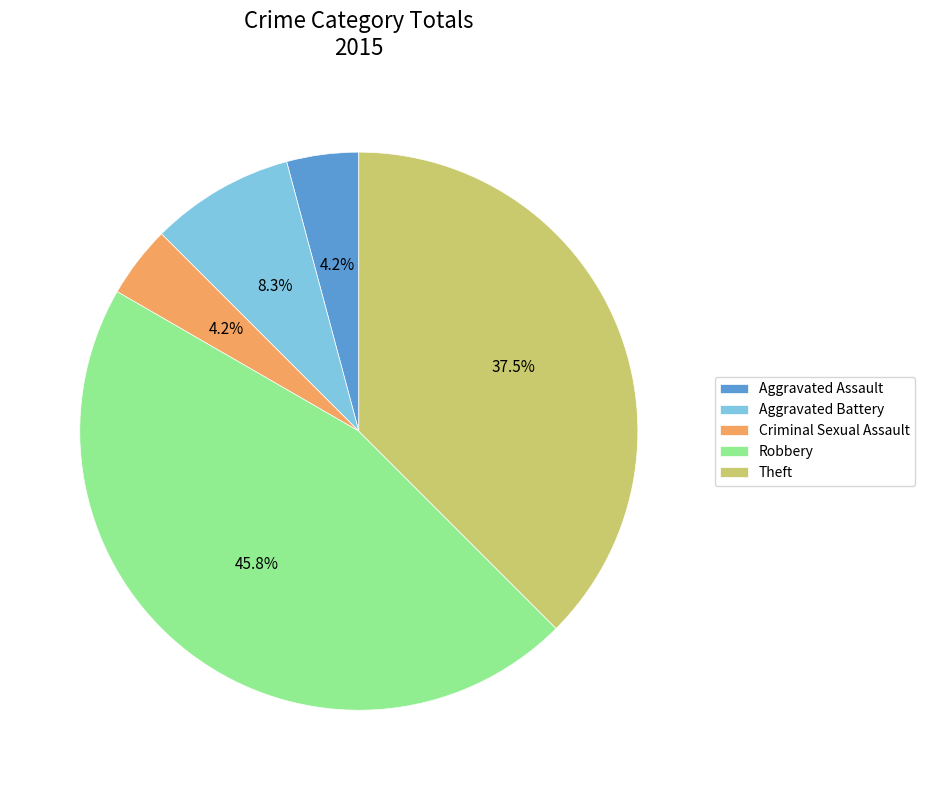

Approximately how many times larger is the value at Aggravated Assault compared to Aggravated Battery?

0.5